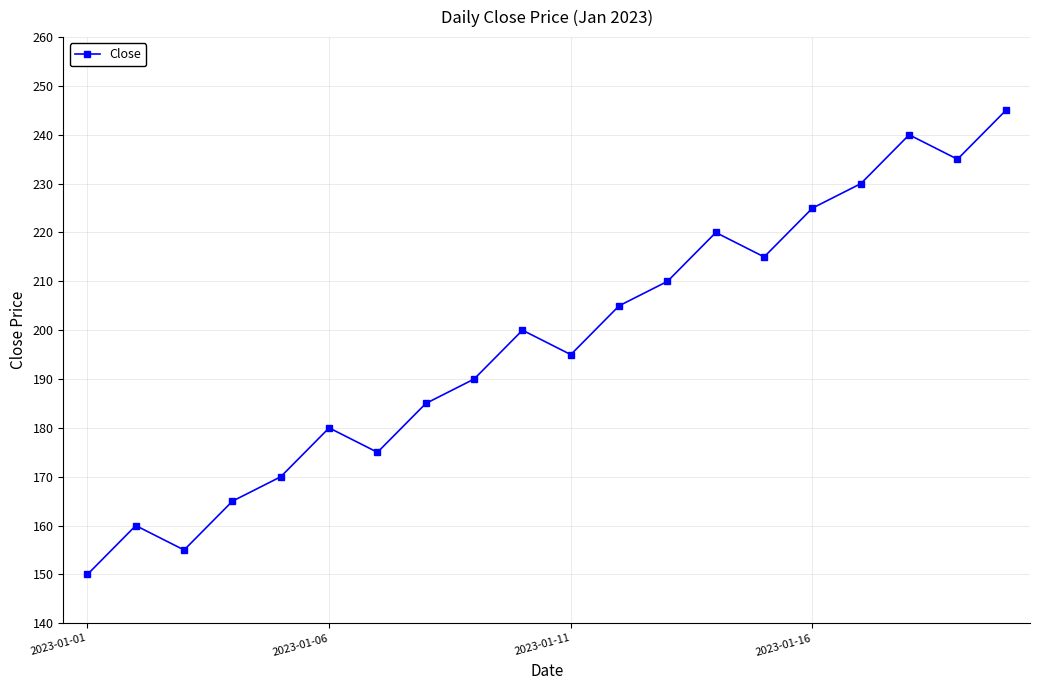

What is the sum of all values?

3950